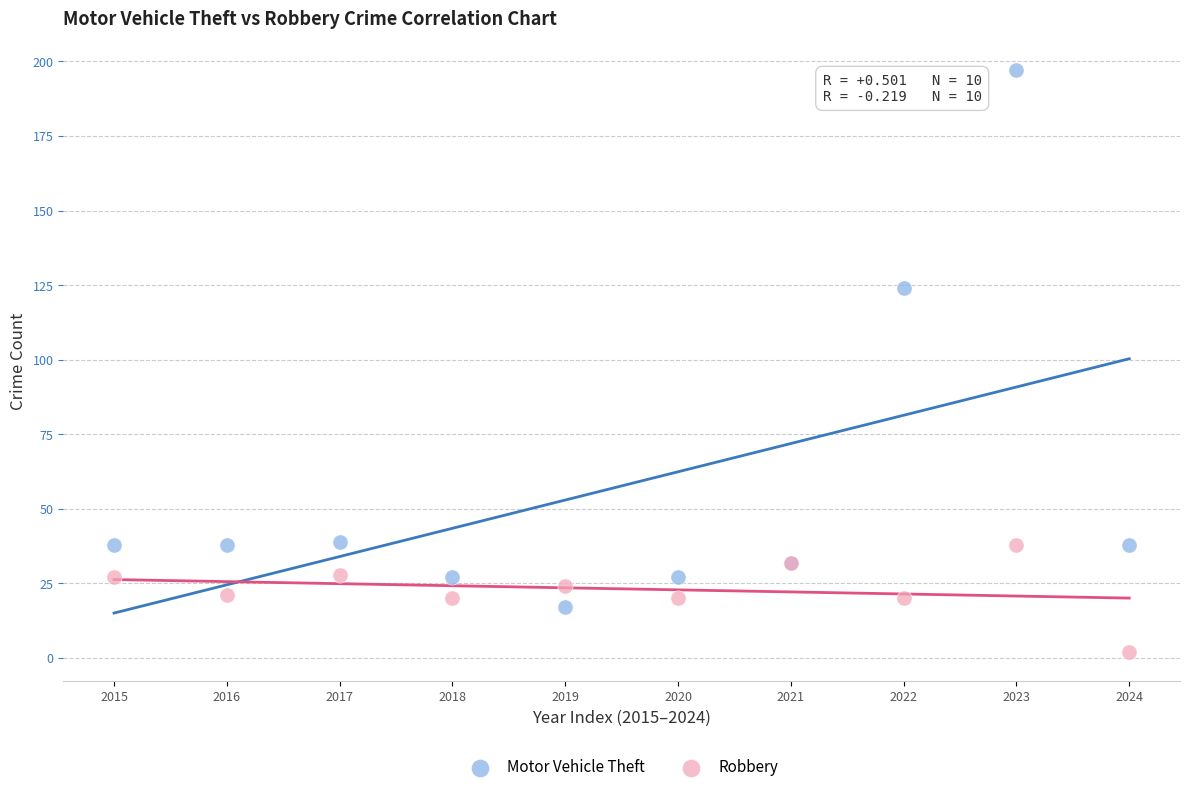

What are all the series names shown in the legend?

Motor Vehicle Theft, Robbery